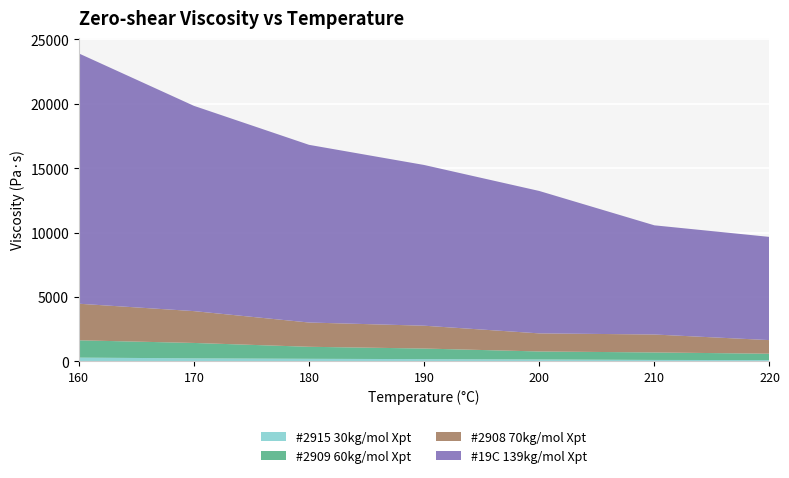

Reading left to right, transcribe all the data shown in this chart.

#2915 30kg/mol Xpt: 287.1	230.4	195.0	168.9	144.1	106.9	93.6
#2909 60kg/mol Xpt: 1344.2	1195.6	933.0	823.1	619.5	581.1	496.8
#2908 70kg/mol Xpt: 2841.8	2473.4	1885.4	1773.6	1405.8	1394.0	1055.8
#19C 139kg/mol Xpt: 19445.0	15945.0	13802.0	12484.5	11062.0	8480.7	8016.6